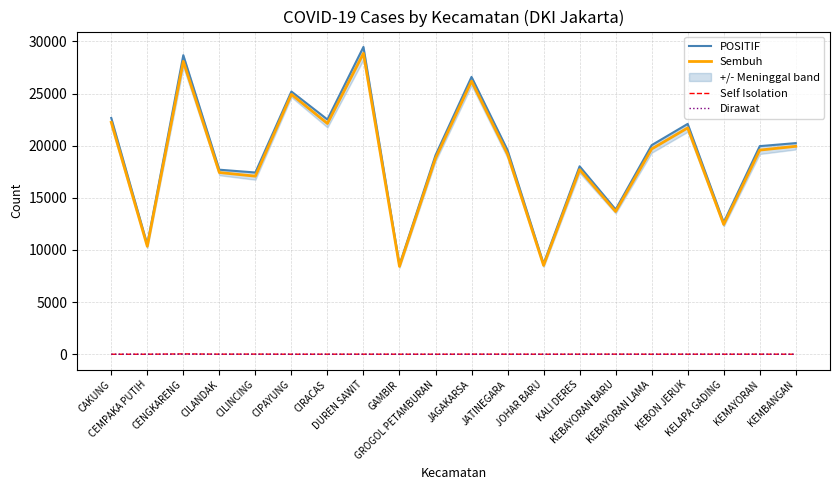

How many interior local valleys does the POSITIF series have?

7